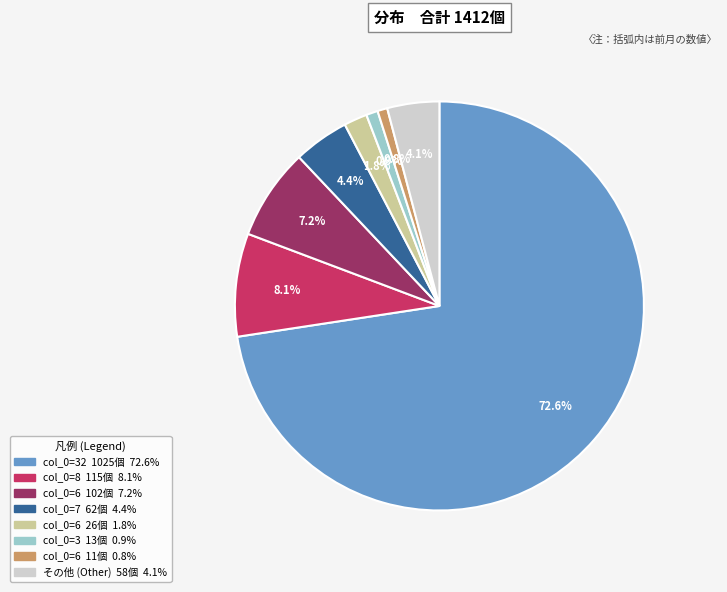

Is there any slice that represents more than half of the pie?

Yes